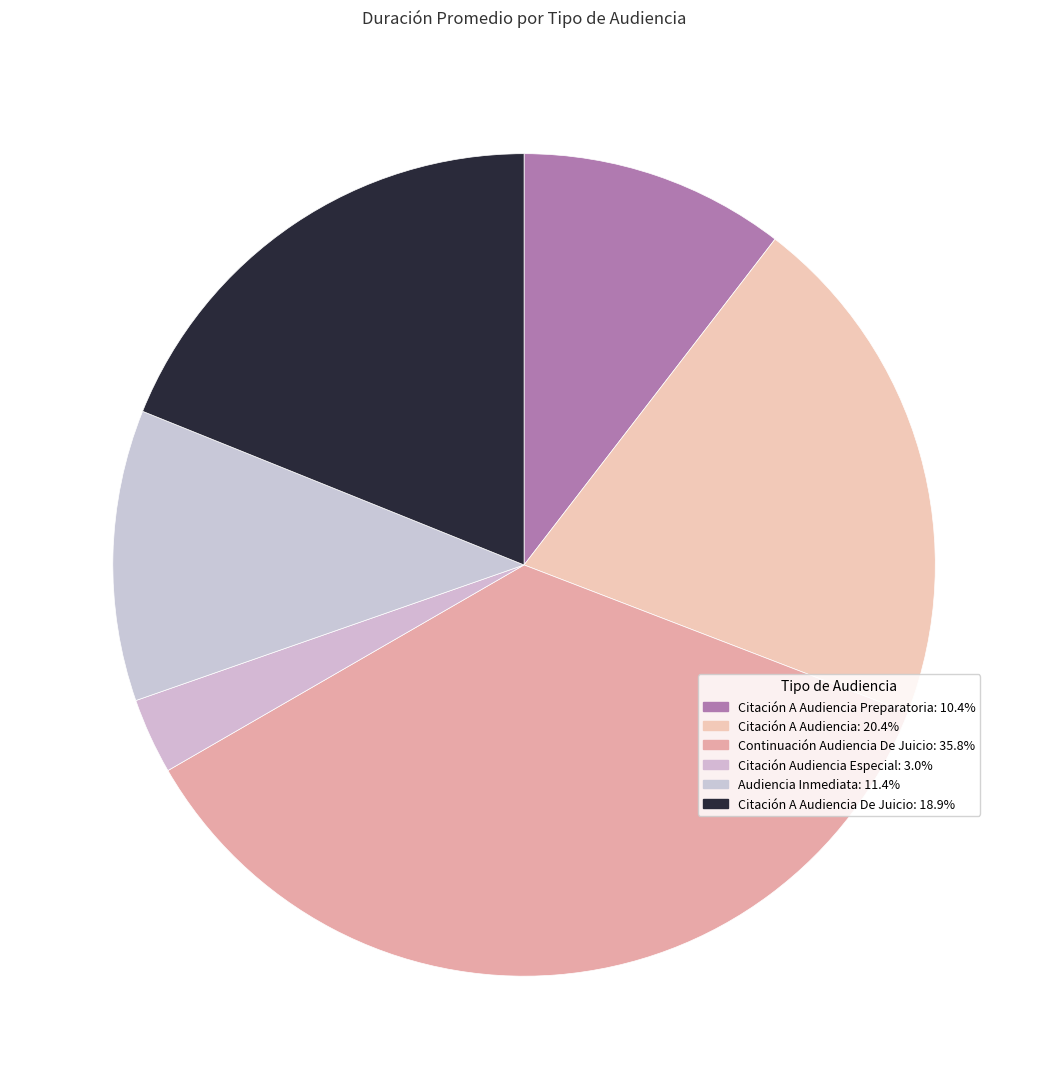

Is there any slice that represents more than half of the pie?

No